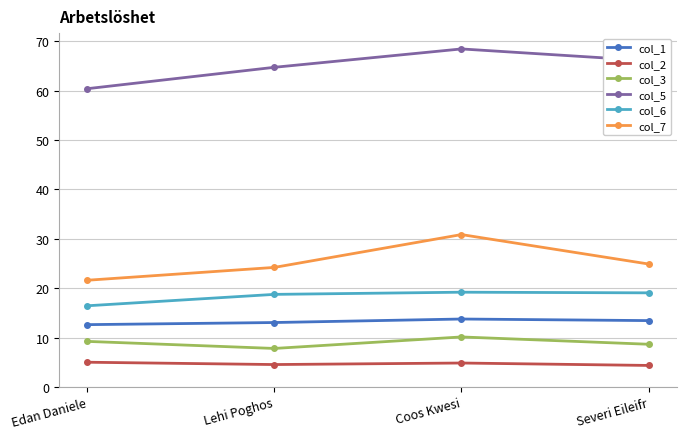

What is the greatest value displayed?

68.4